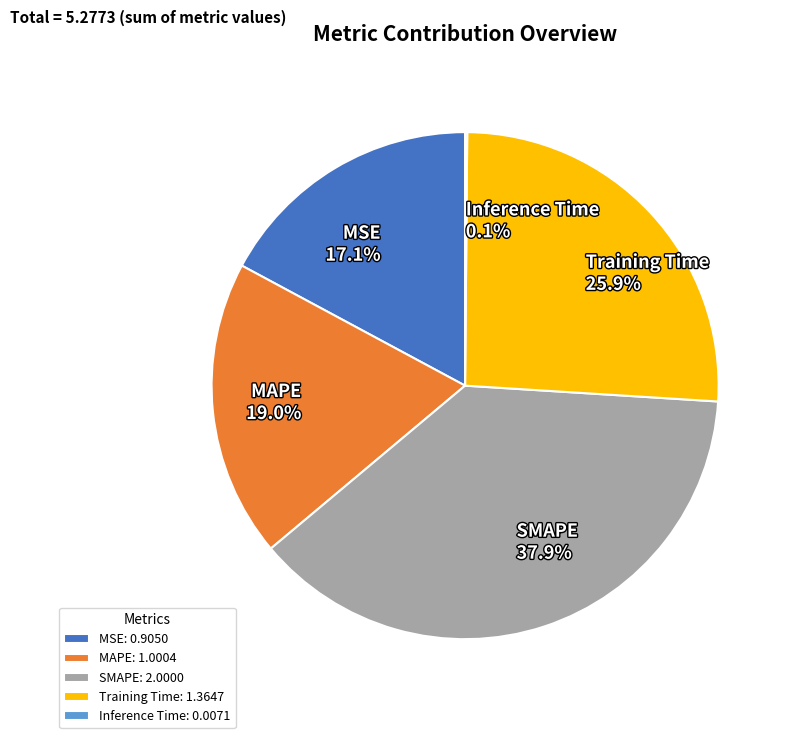

The SMAPE slice represents 38% of the pie. True or false?

True